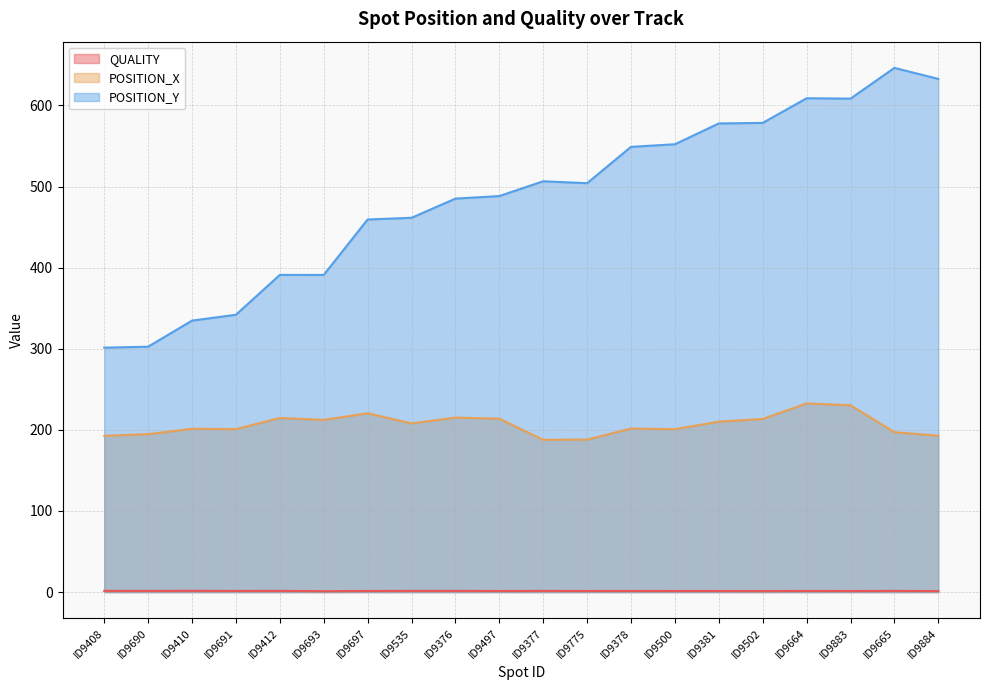

What is the difference between the POSITION_Y values at ID9775 and ID9497?

15.9